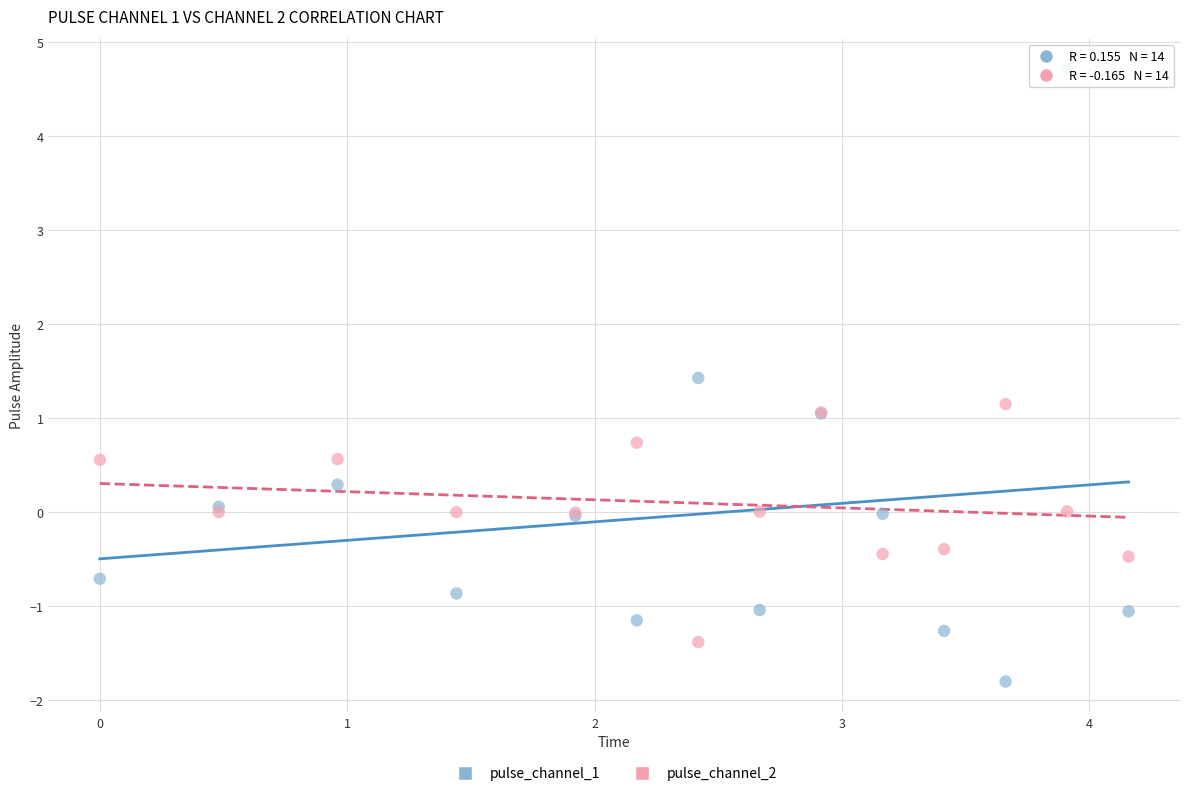

Which series reaches the minimum Y coordinate?

pulse_channel_1